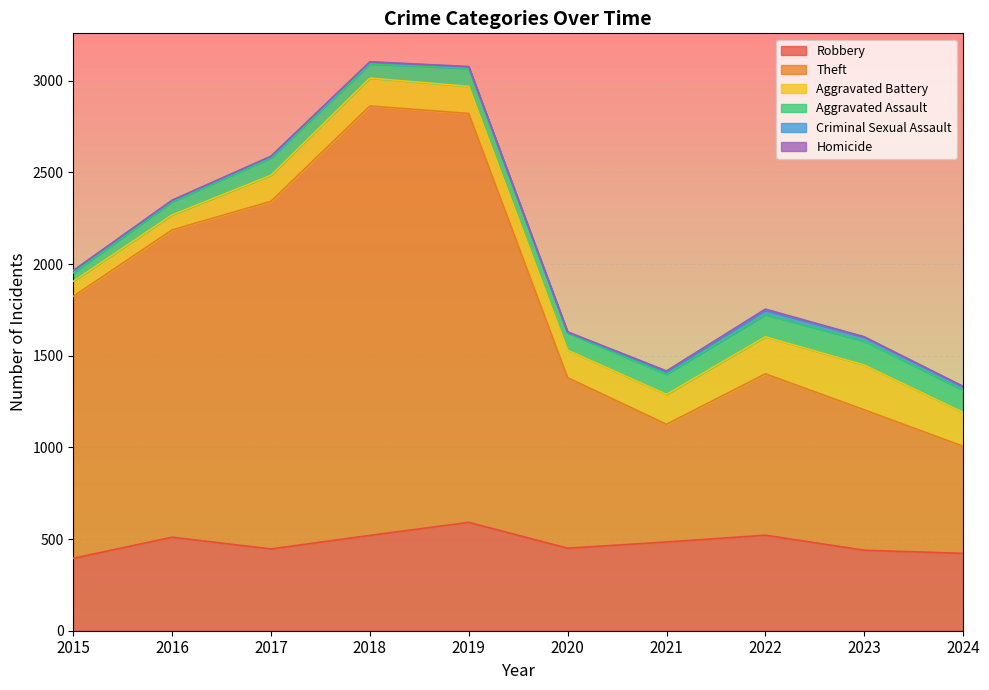

Reading left to right, what are all the values shown in this chart?

Robbery: 2015=395	2016=510	2017=446	2018=520	2019=591	2020=450	2021=484	2022=521	2023=439	2024=422
Theft: 2015=1429	2016=1676	2017=1896	2018=2342	2019=2230	2020=930	2021=642	2022=880	2023=766	2024=584
Aggravated Battery: 2015=82	2016=82	2017=142	2018=152	2019=148	2020=150	2021=163	2022=202	2023=244	2024=185
Aggravated Assault: 2015=46	2016=71	2017=95	2018=77	2019=98	2020=94	2021=110	2022=121	2023=130	2024=120
Criminal Sexual Assault: 2015=12	2016=8	2017=8	2018=11	2019=8	2020=3	2021=14	2022=24	2023=22	2024=19
Homicide: 2015=0	2016=1	2017=1	2018=1	2019=2	2020=3	2021=4	2022=6	2023=2	2024=3